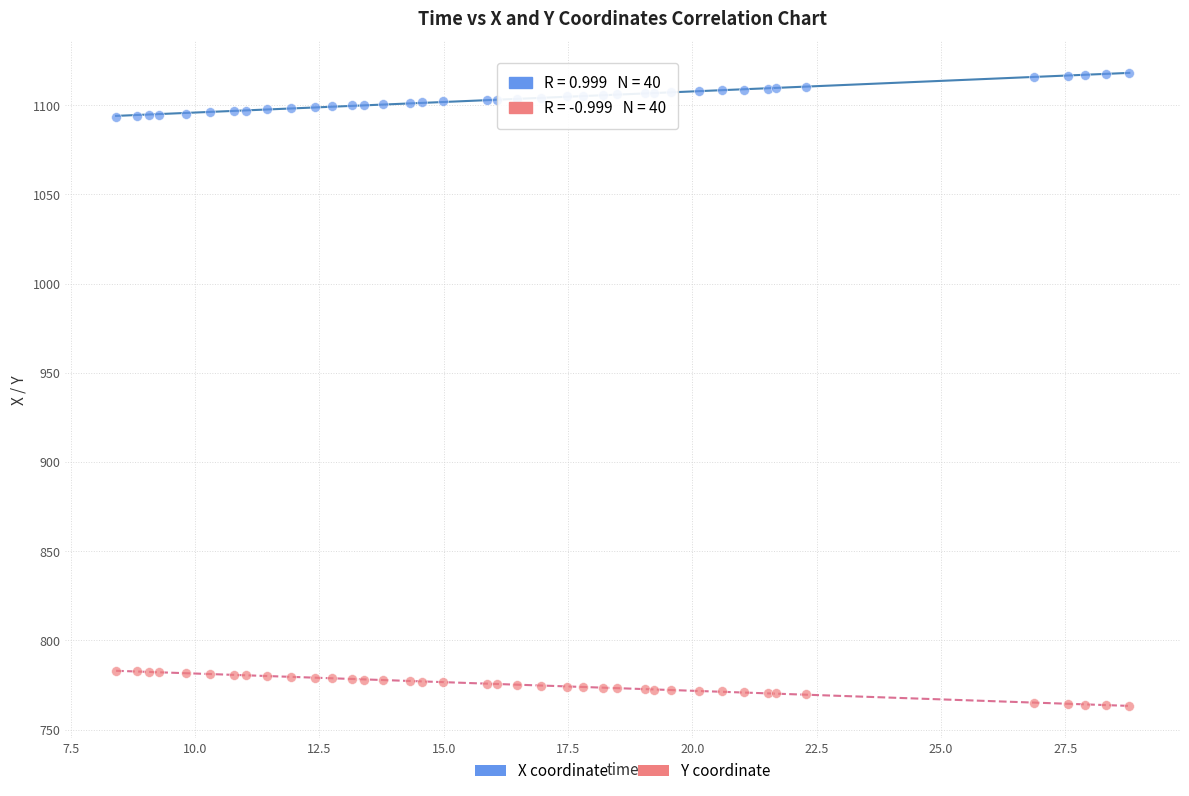

What is the X range (max minus min) for the scatter plot?

20.4